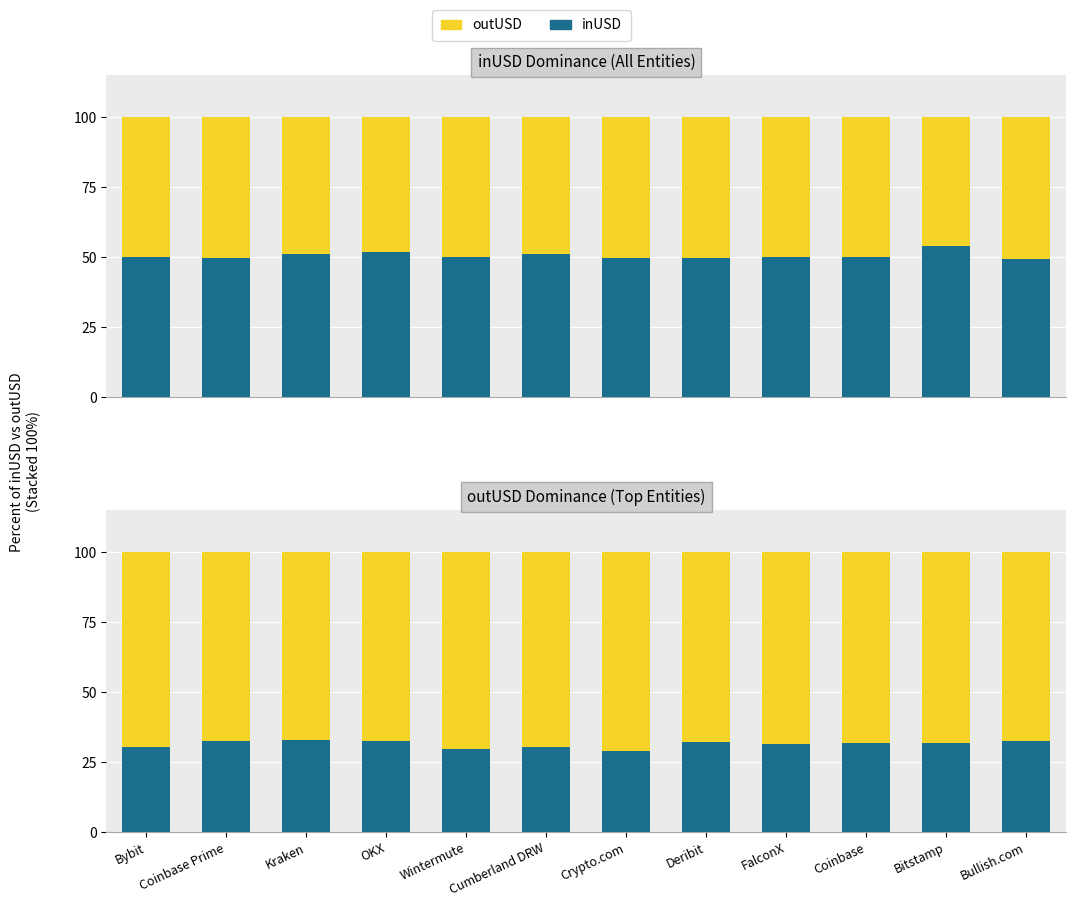

The inUSD series shows 43.3 at Bitstamp. True or false?

False